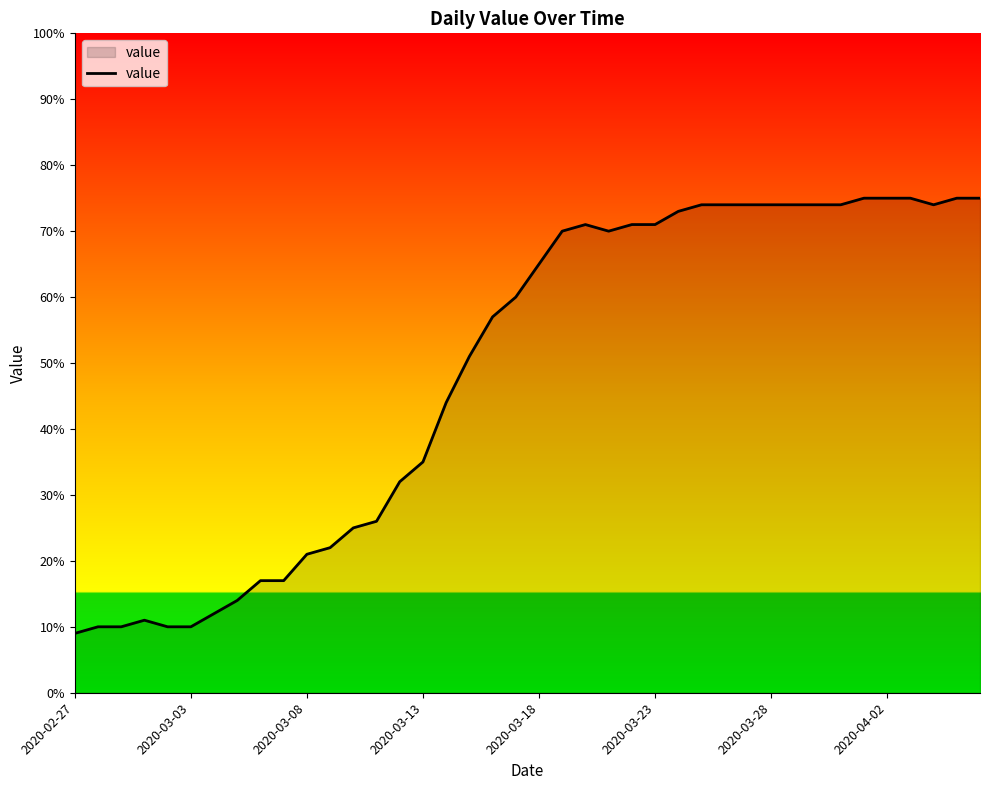

What is the difference between the maximum and minimum values?

66